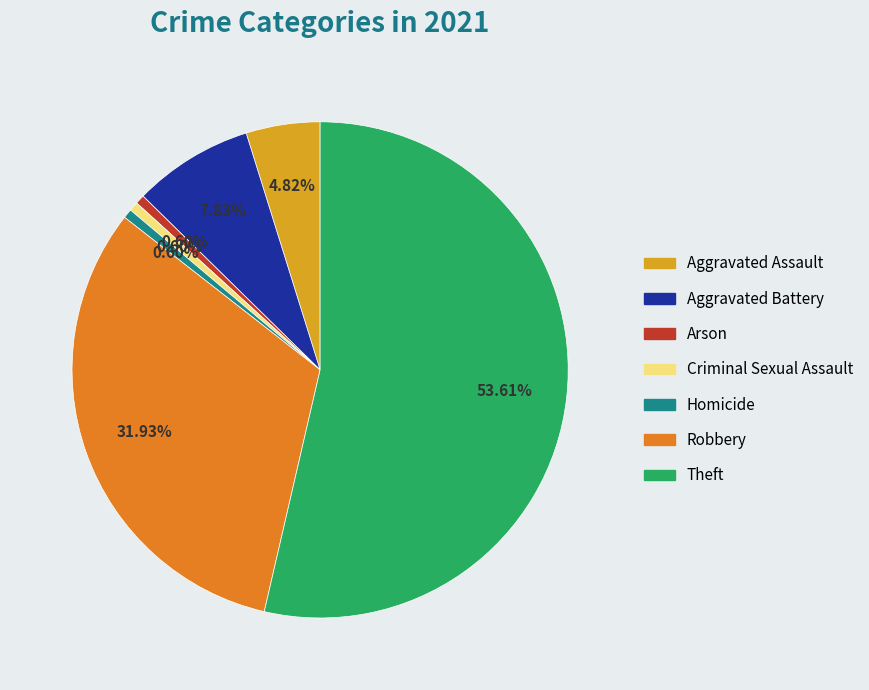

What is the ratio of the value at Aggravated Battery to the value at Aggravated Assault?

1.6